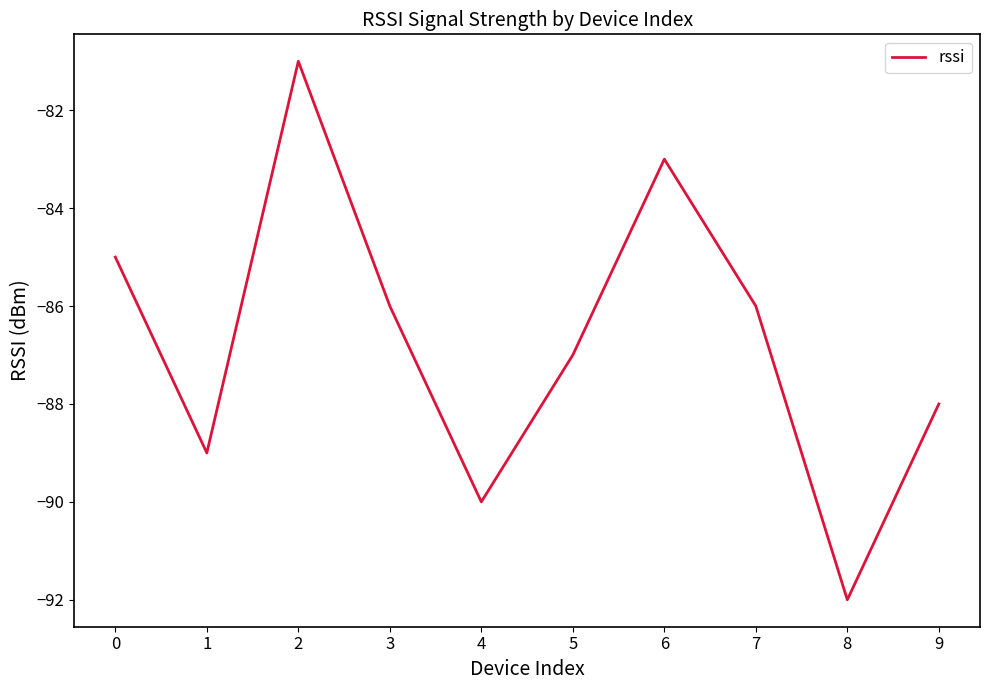

True or false: there are more than 0 points higher than both neighbors.

True